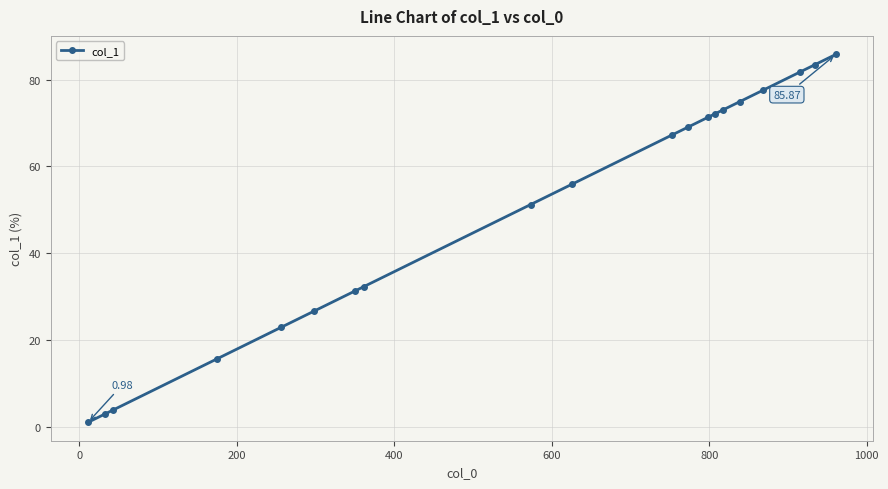

What is the difference between the second highest and second lowest values?

80.6